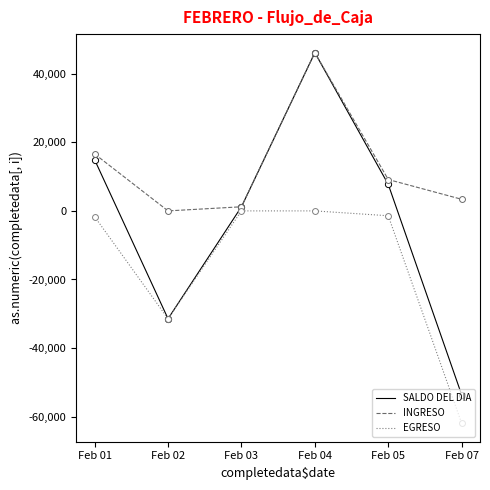

What is the total value across all series at Feb 05?

15460